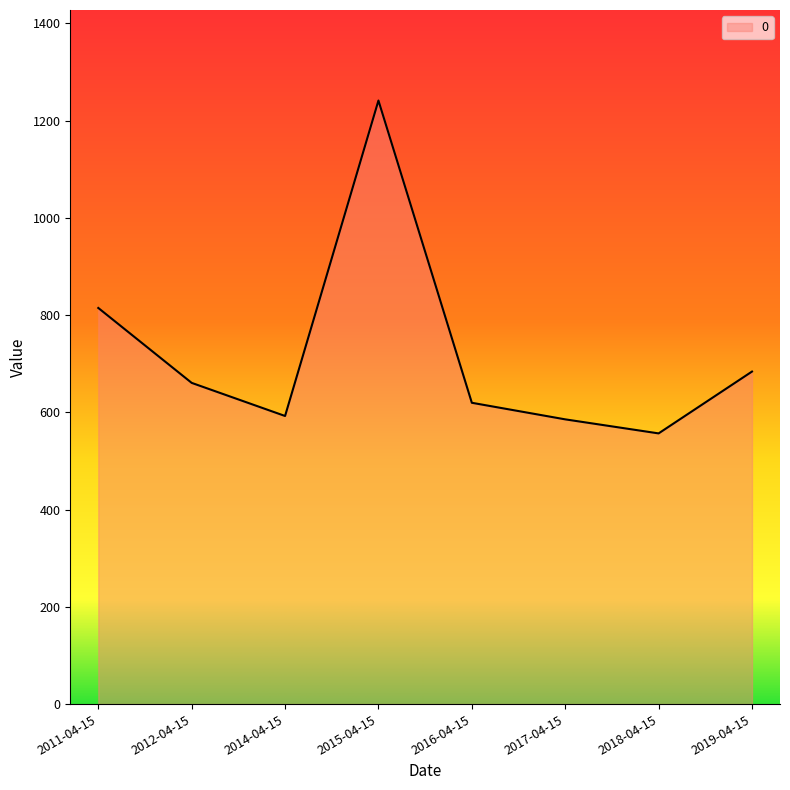

Does the chart have visible grid lines?

No